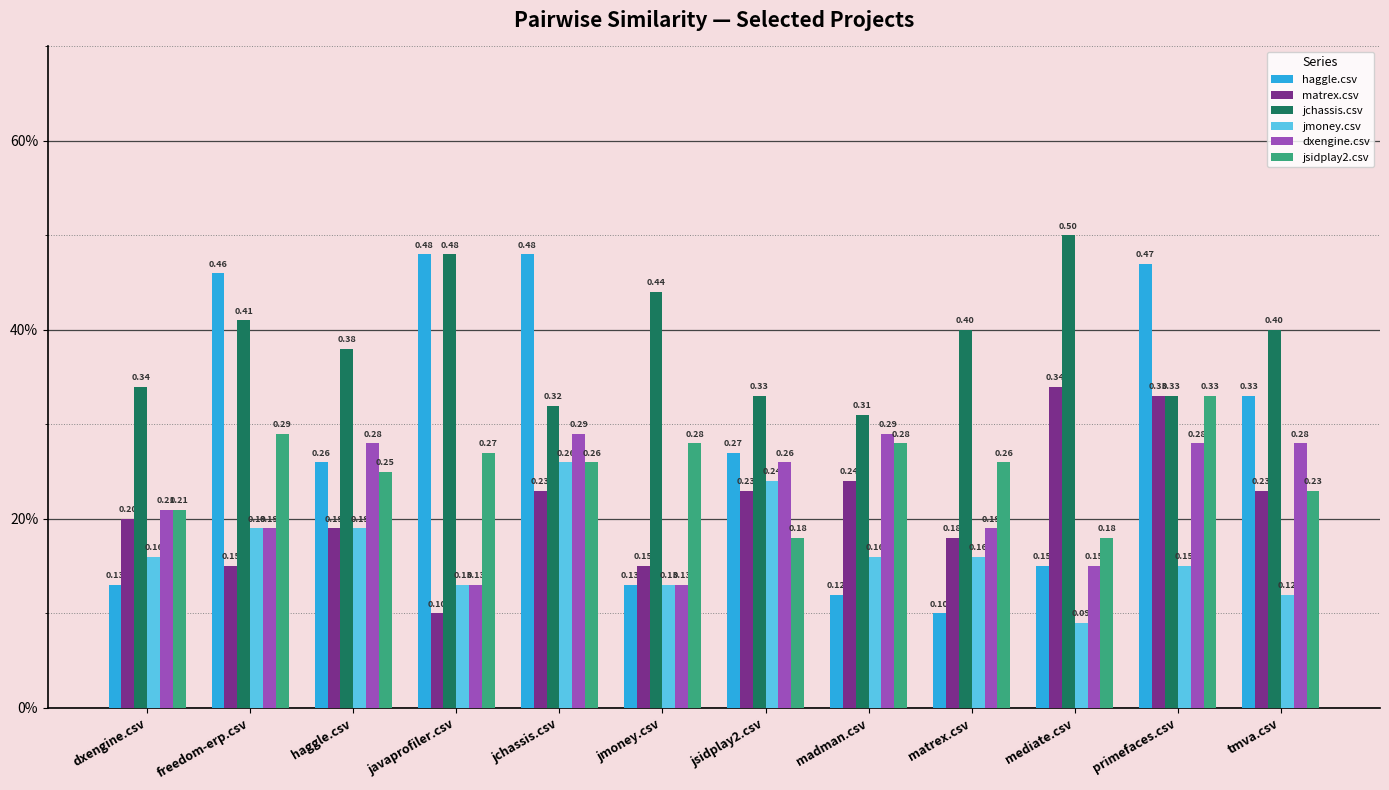

At which label is haggle.csv closest to 0?

matrex.csv